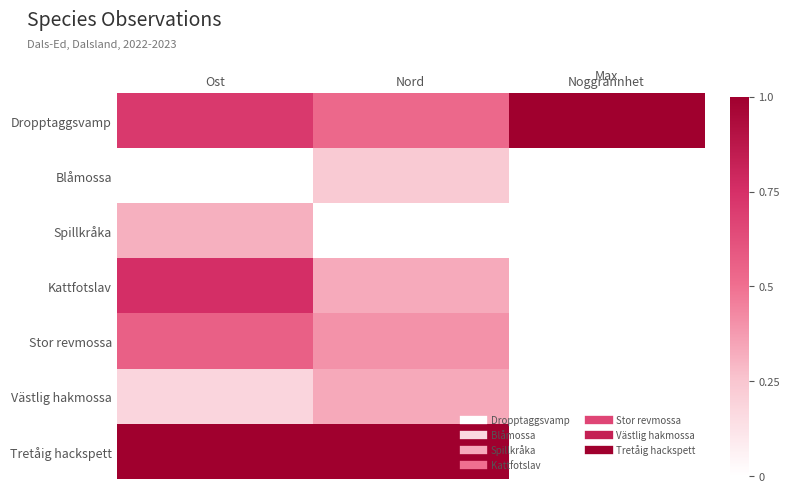

Reading left to right, what are all the values shown in this chart?

Dropptaggsvamp: Ost=0.7	Nord=0.5	Noggrannhet=1.0
Blåmossa: Ost=0.0	Nord=0.2	Noggrannhet=0.0
Spillkråka: Ost=0.3	Nord=0.0	Noggrannhet=0.0
Kattfotslav: Ost=0.8	Nord=0.3	Noggrannhet=0.0
Stor revmossa: Ost=0.6	Nord=0.4	Noggrannhet=0.0
Västlig hakmossa: Ost=0.2	Nord=0.3	Noggrannhet=0.0
Tretåig hackspett: Ost=1.0	Nord=1.0	Noggrannhet=0.0